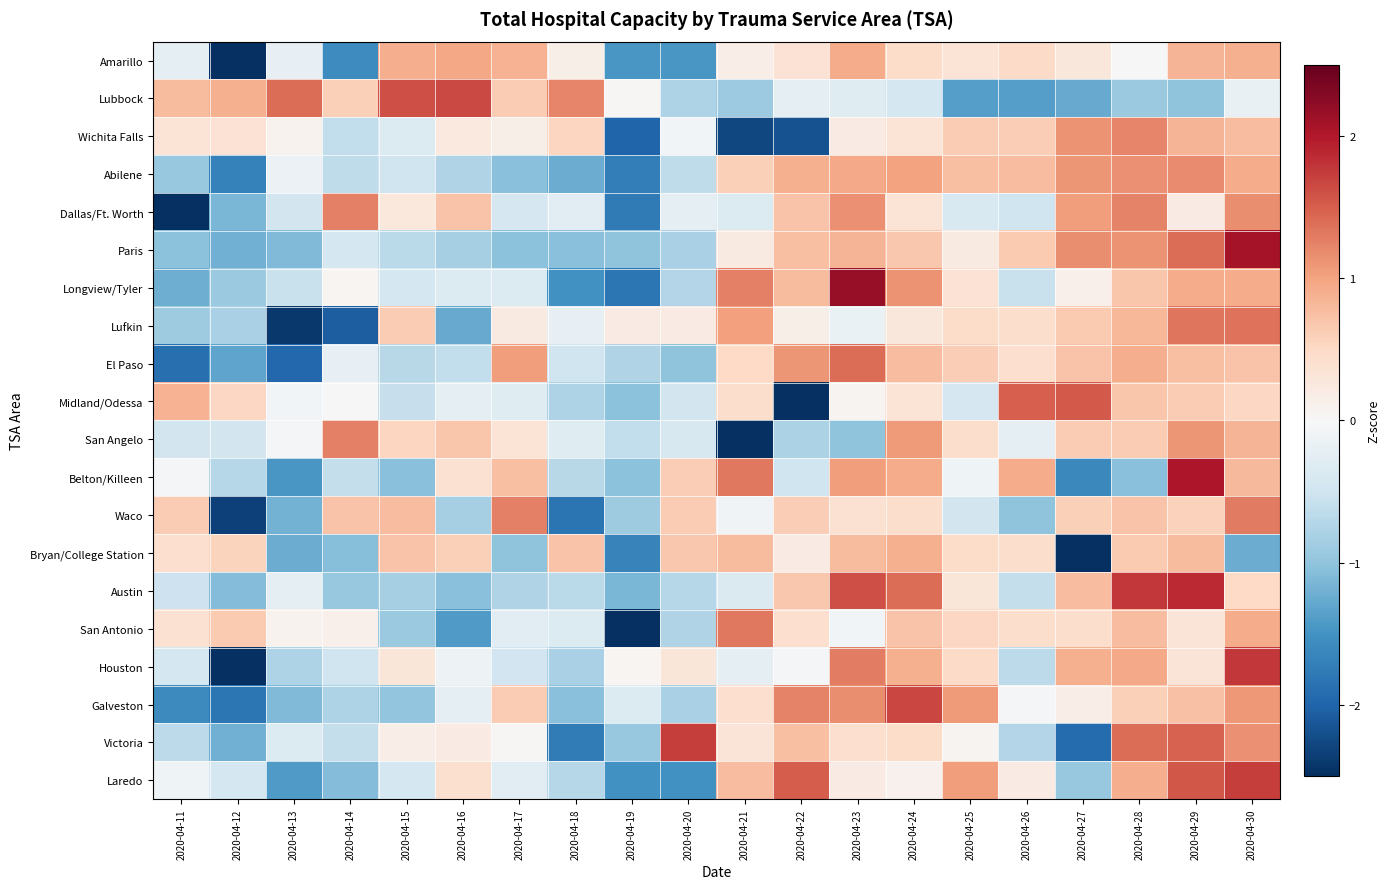

At how many categories does at least one series exceed 1?

17